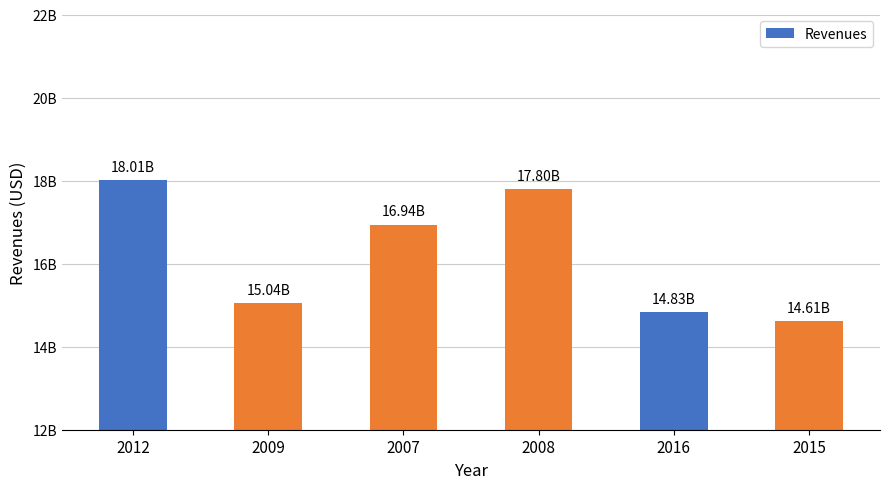

What is the value of the 6th bar from the left?

14607000000